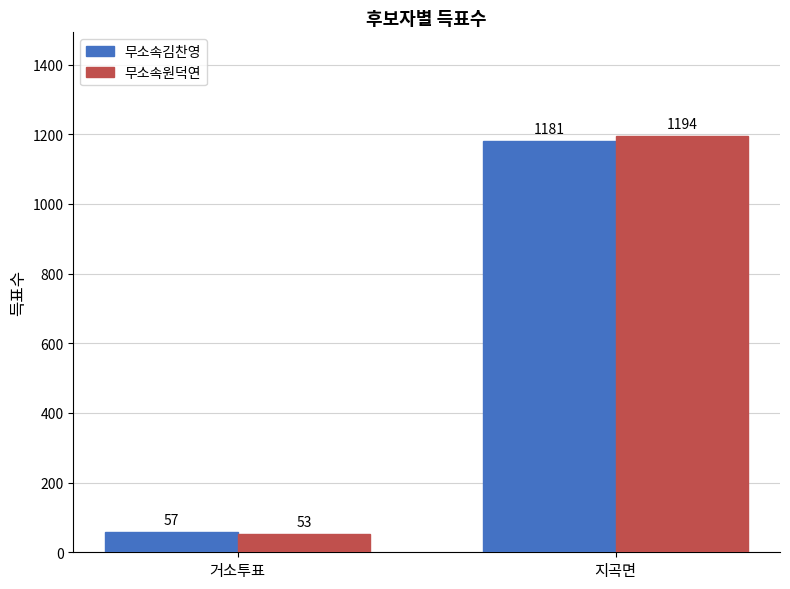

The 무소속원덕연 series shows 53 at 거소투표. True or false?

True